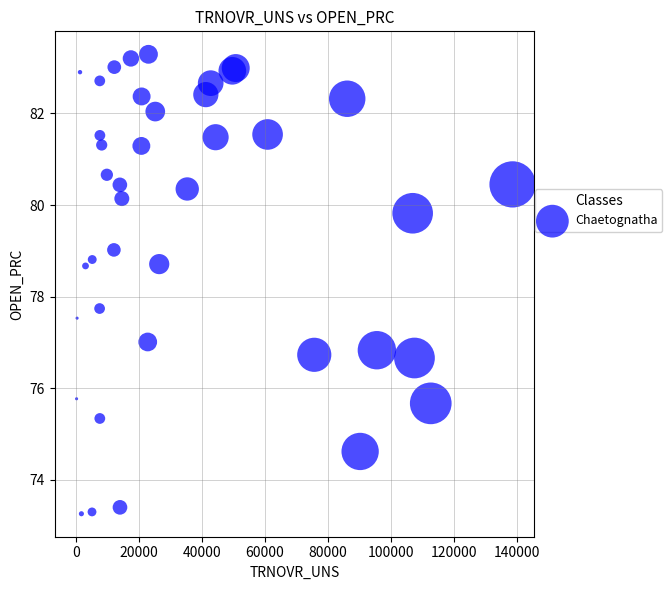

What Y value in the scatter plot is closest to 78?

77.7